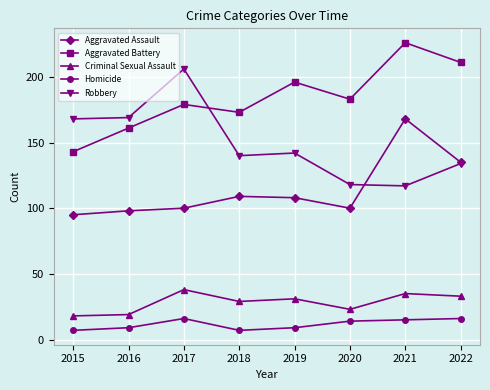

At which label does Aggravated Battery first exceed 183?

2019